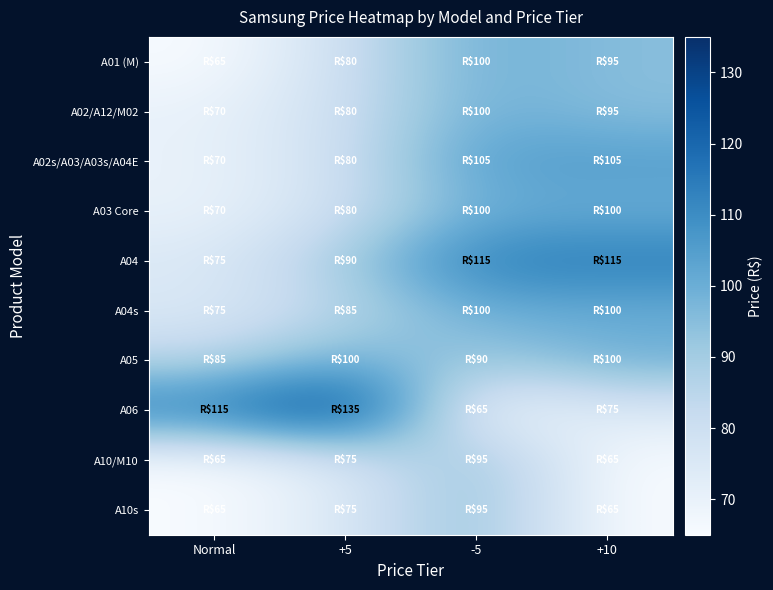

Reading right to left, what are all the values shown in this chart?

A01 (M): +10=95	-5=100	+5=80	Normal=65
A02/A12/M02: +10=95	-5=100	+5=80	Normal=70
A02s/A03/A03s/A04E: +10=105	-5=105	+5=80	Normal=70
A03 Core: +10=100	-5=100	+5=80	Normal=70
A04: +10=115	-5=115	+5=90	Normal=75
A04s: +10=100	-5=100	+5=85	Normal=75
A05: +10=100	-5=90	+5=100	Normal=85
A06: +10=75	-5=65	+5=135	Normal=115
A10/M10: +10=65	-5=95	+5=75	Normal=65
A10s: +10=65	-5=95	+5=75	Normal=65